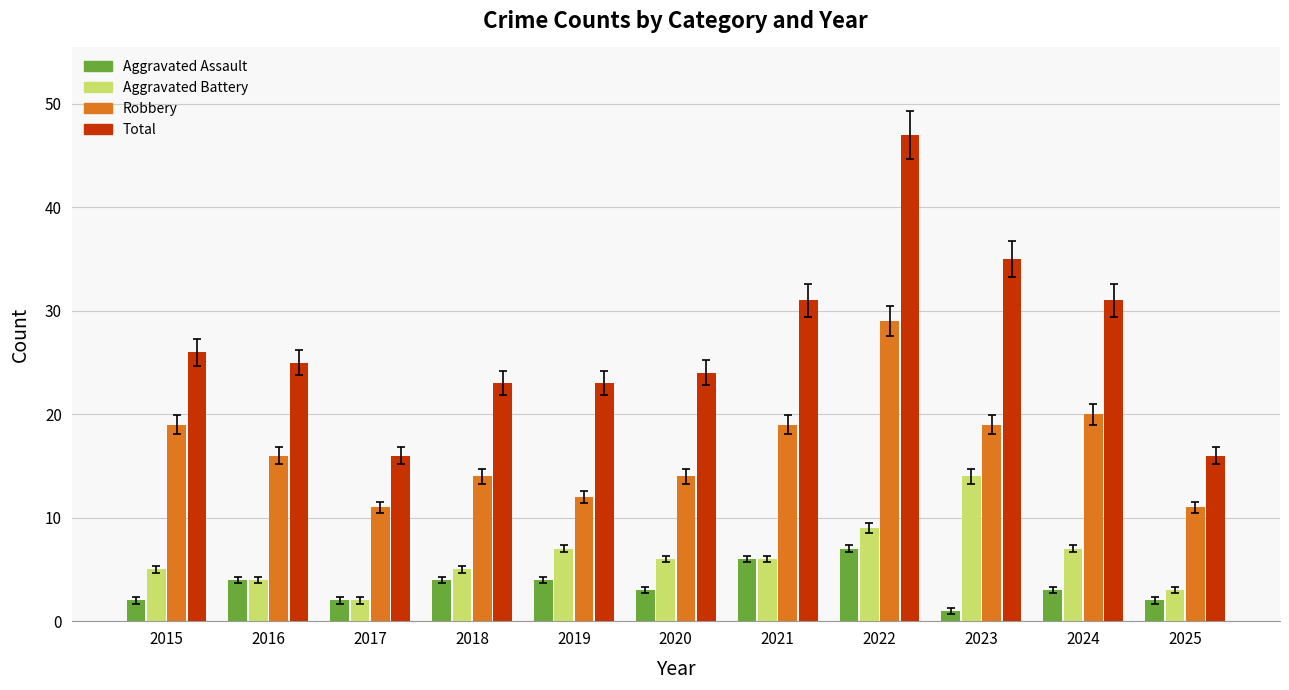

Rank the series by their maximum value, from highest to lowest.

Total, Robbery, Aggravated Battery, Aggravated Assault